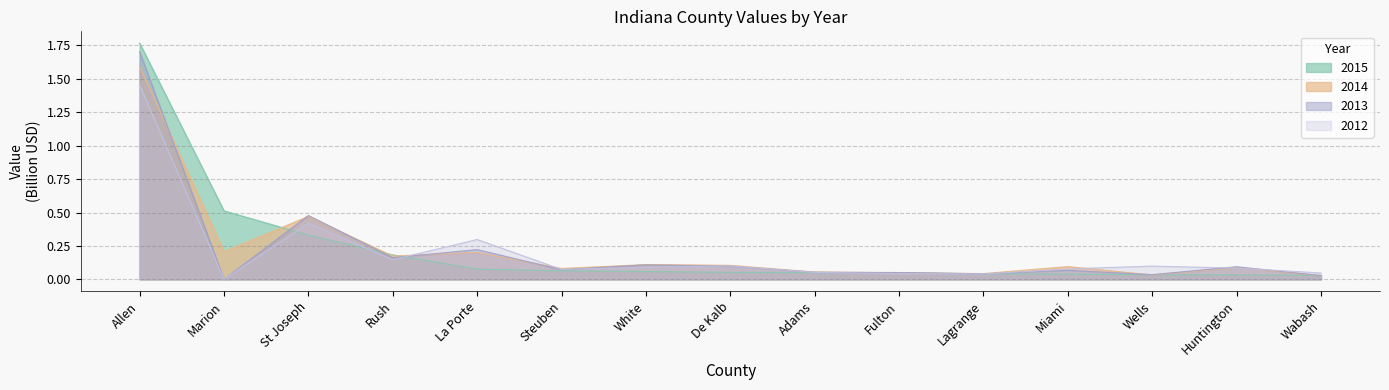

What is the label of the 6th point from the left?

Steuben